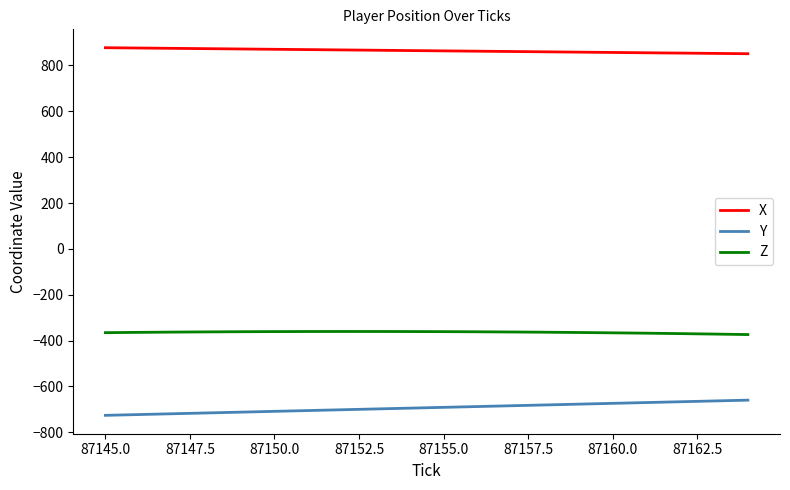

Which series has the largest total across all categories?

X